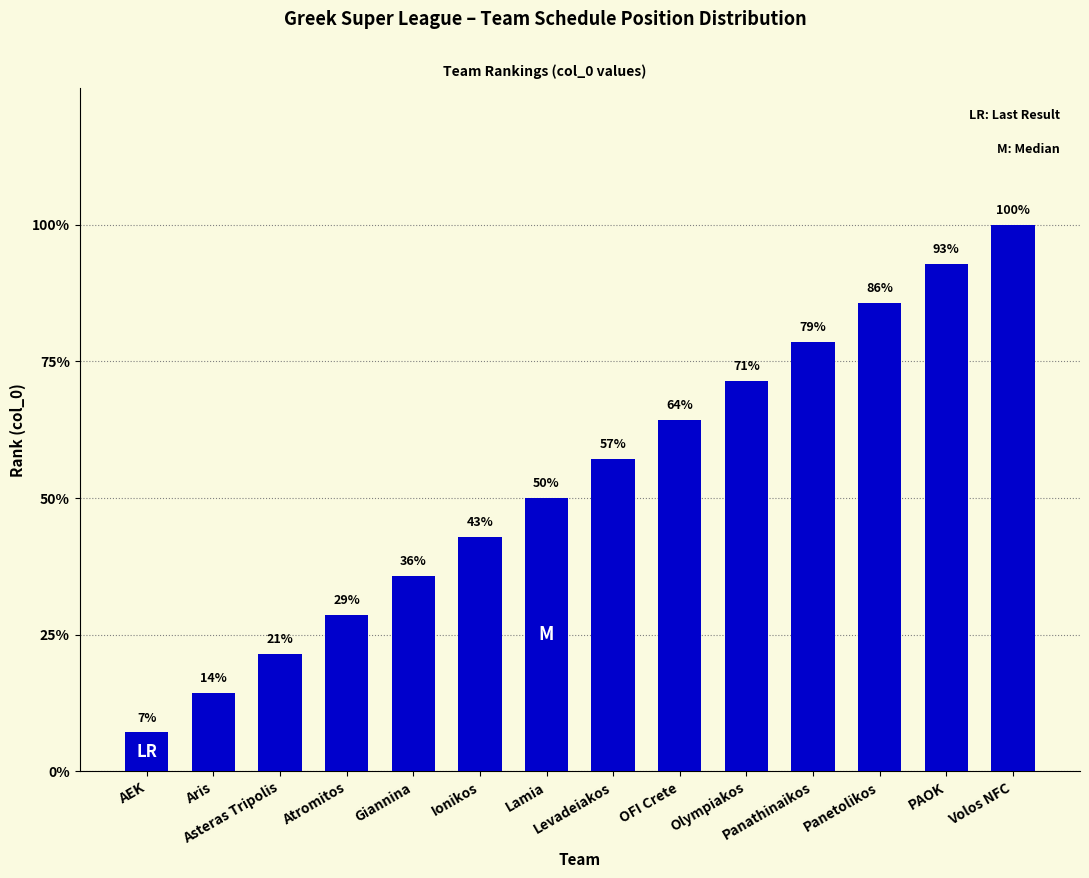

Does the chart contain any negative values?

No